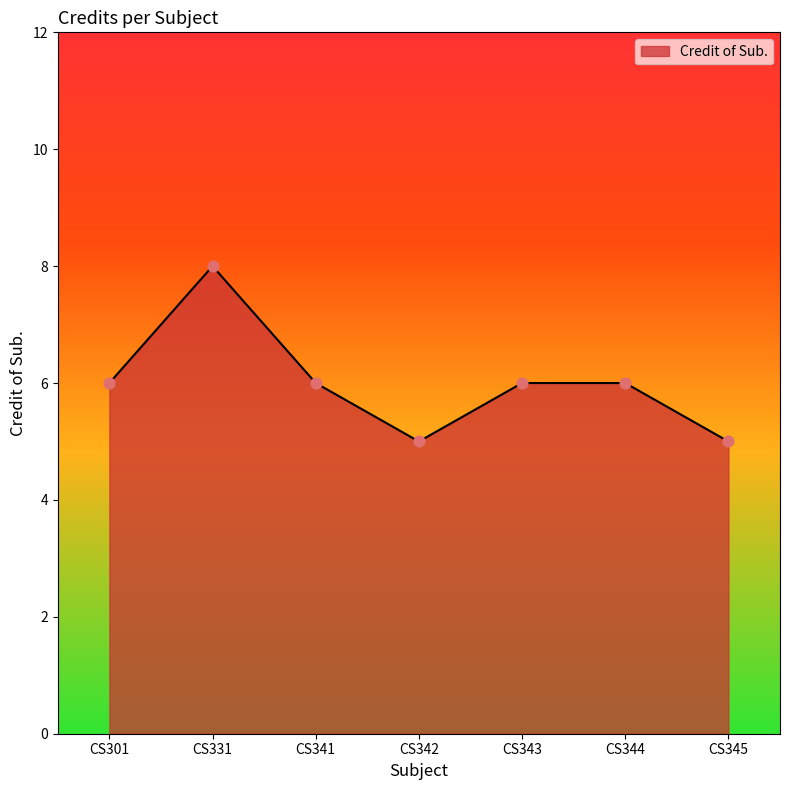

What is the ratio of the value at CS342 to the value at CS331?

0.6